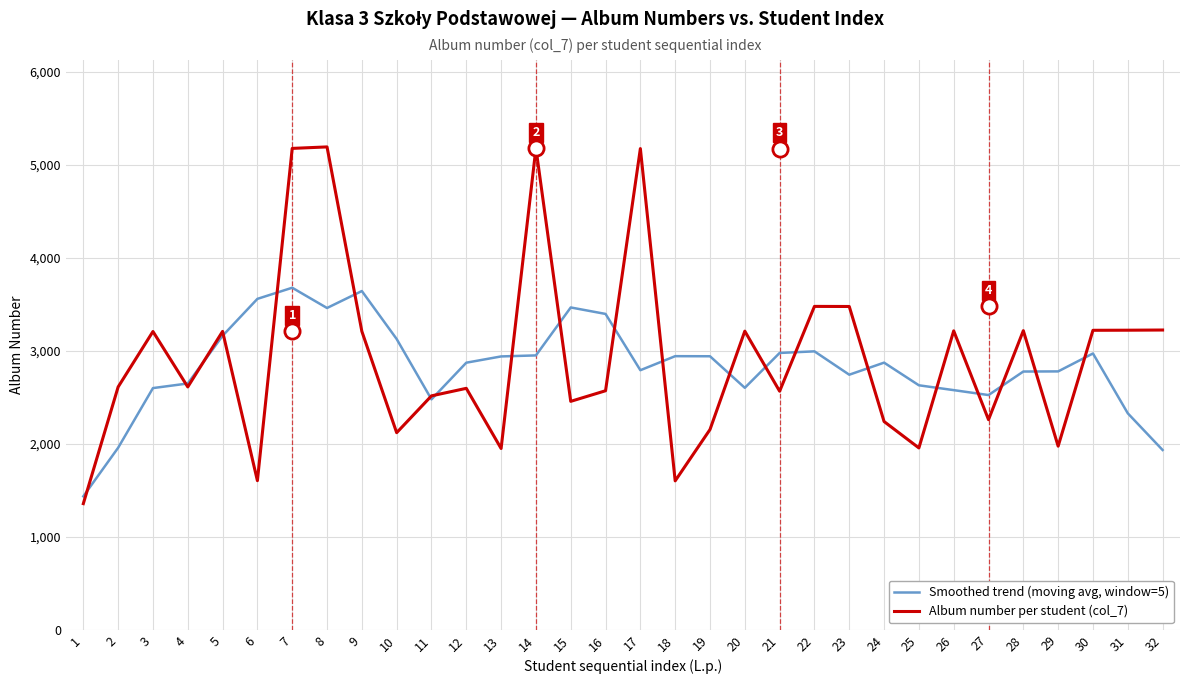

At which category is the sum across all series the highest?

7